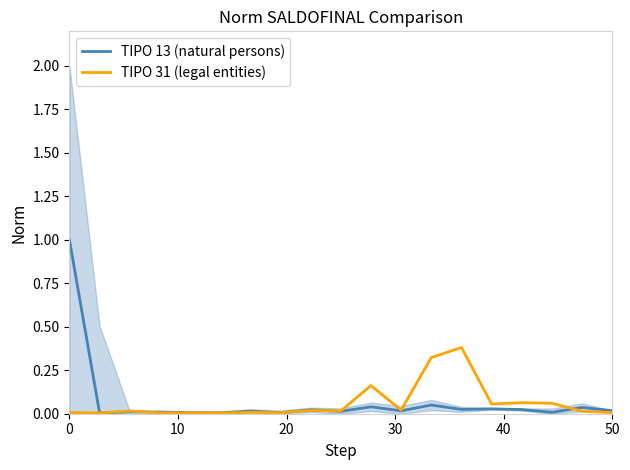

True or false: TIPO 13 (natural persons) and TIPO 31 (legal entities) cross at least once.

True